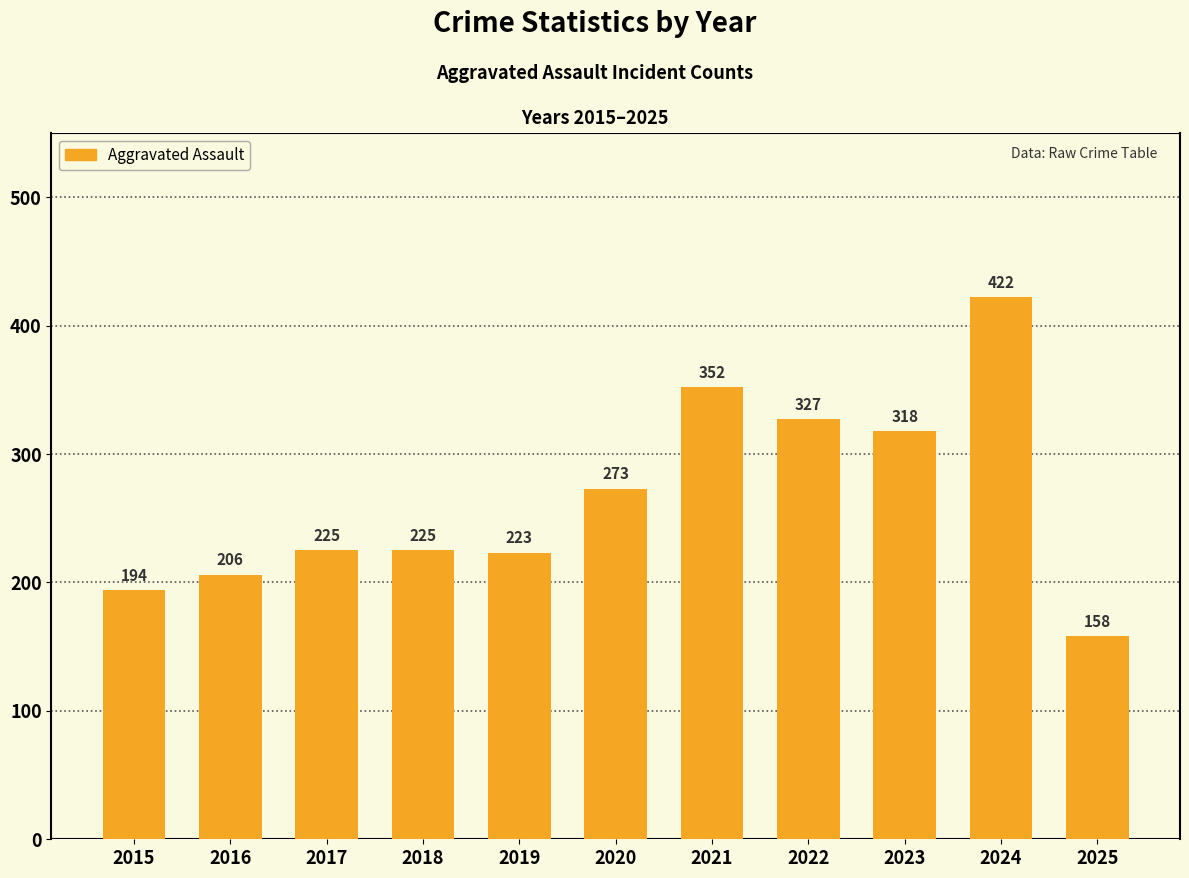

Where is the data nearest to the value 290?

2020